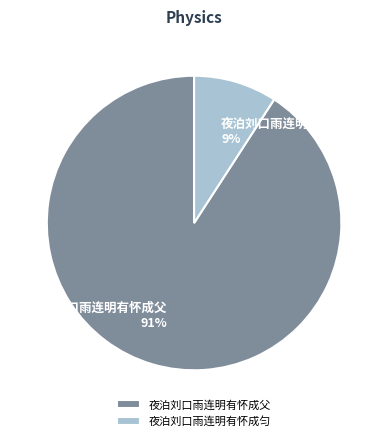

To the nearest percent, what percentage of the pie is 夜泊刘口雨连明有怀成匀?

9%